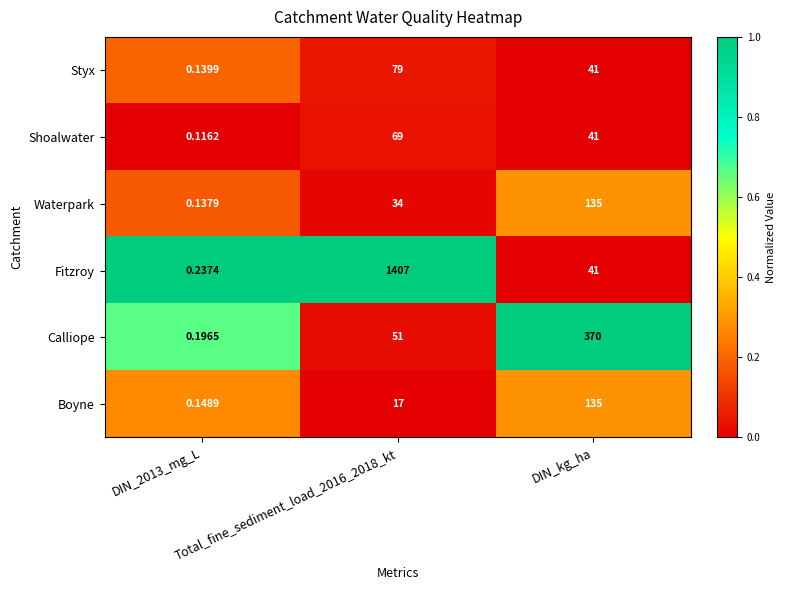

Which series has the largest total across all categories?

Fitzroy